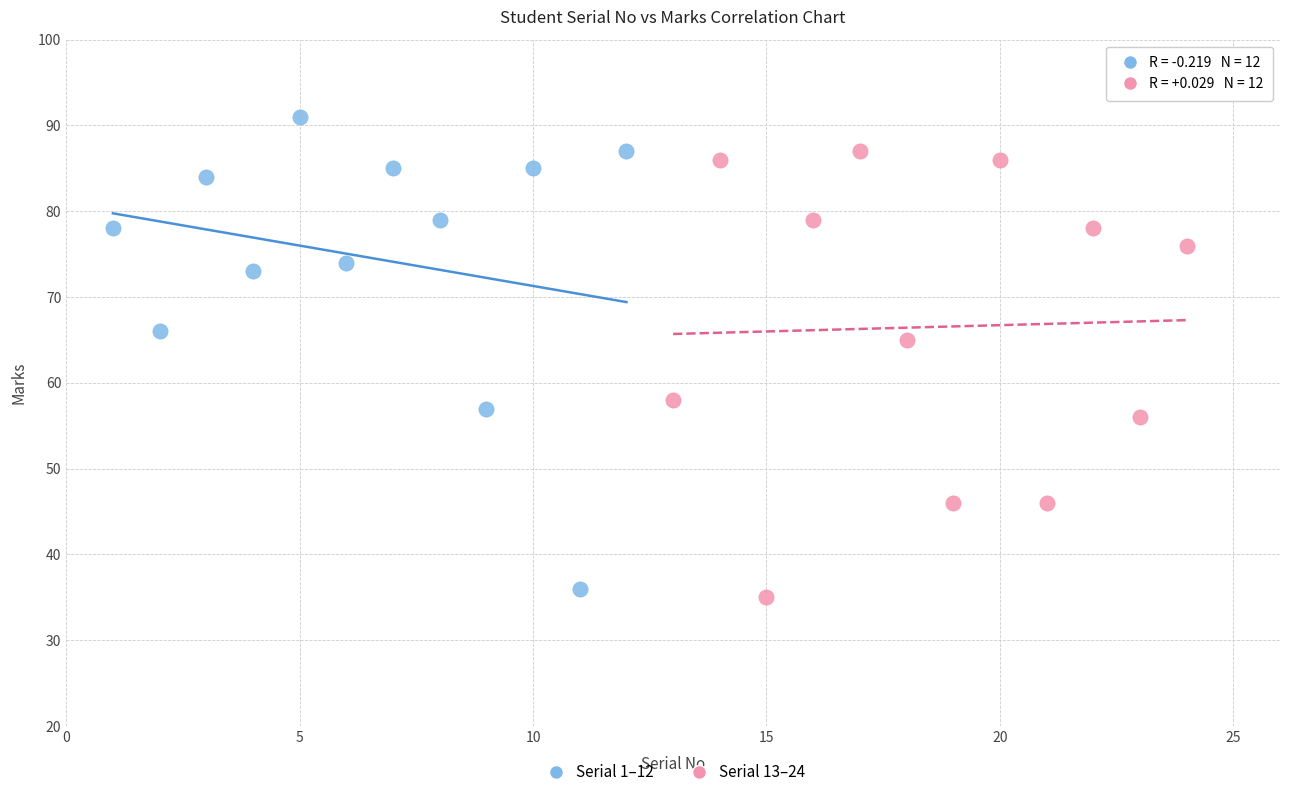

Which series contains the highest Y value?

Serial 1–12